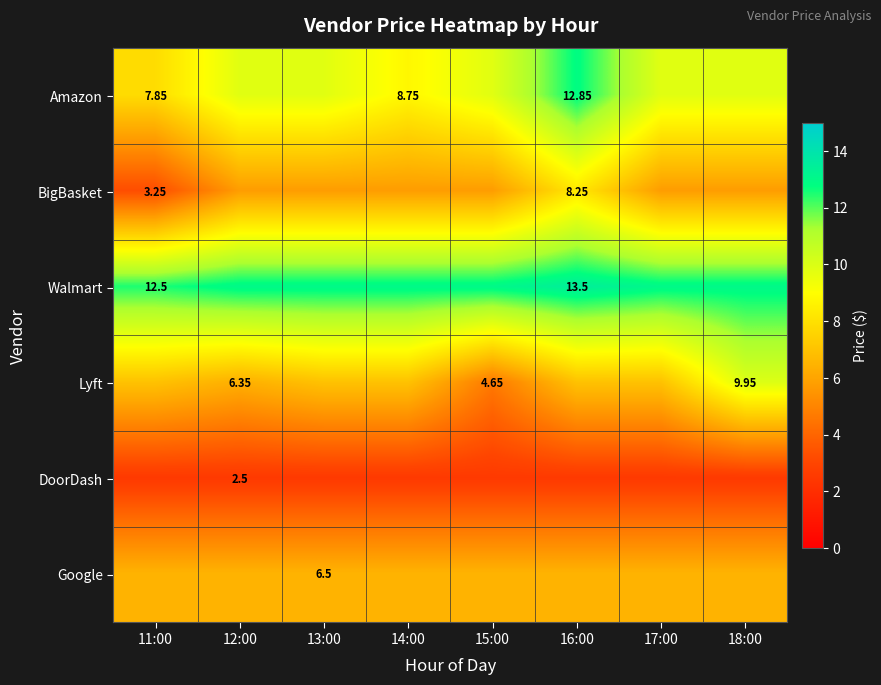

The value of DoorDash at 15:00 is 2.5. True or false?

True